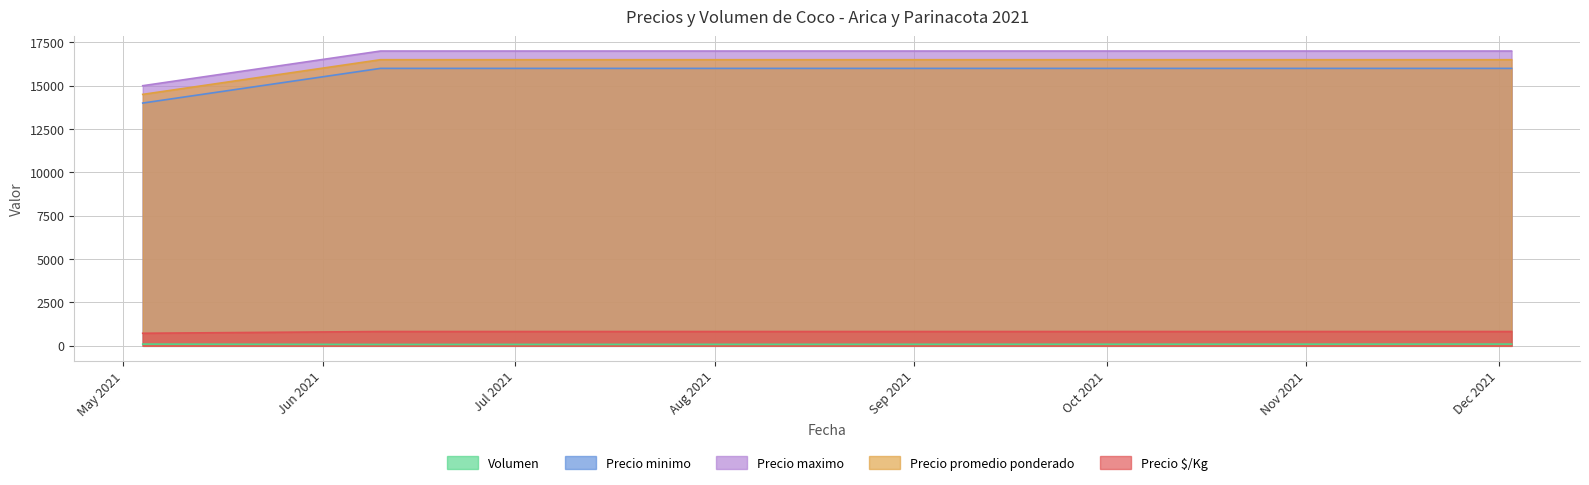

At how many categories does at least one series exceed 14101?

3